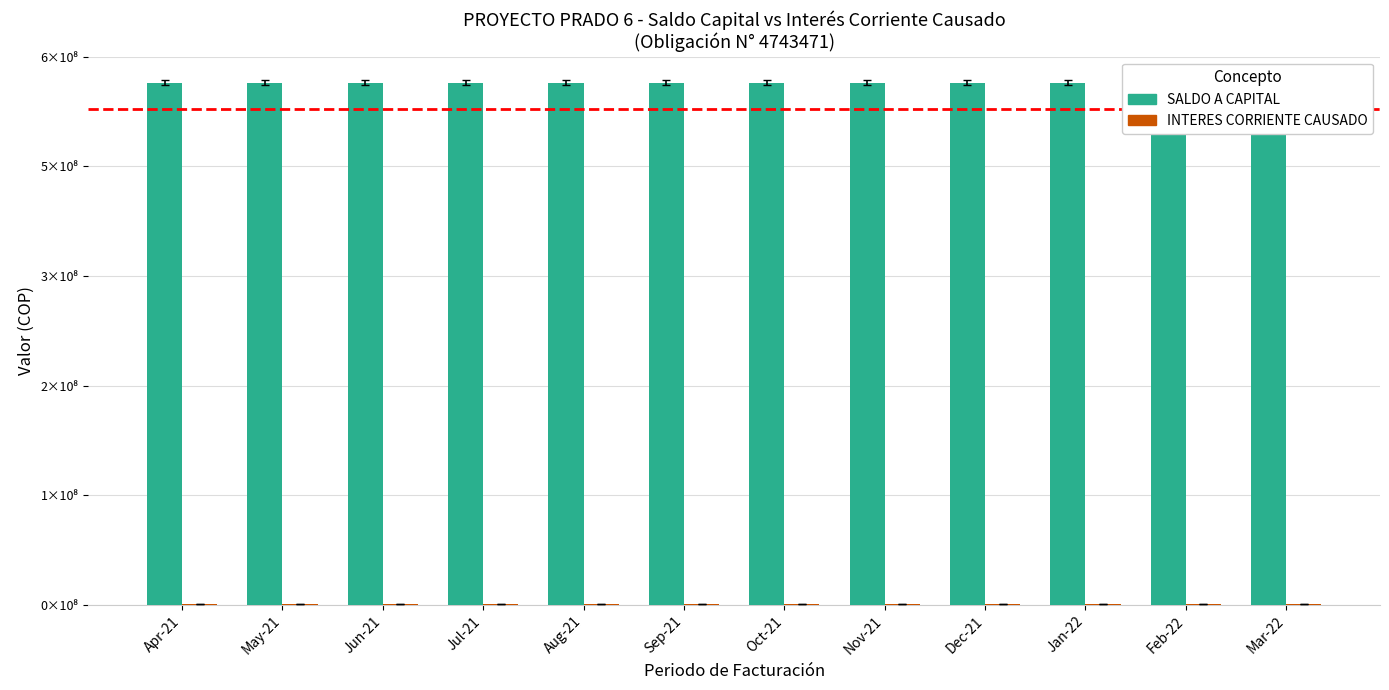

Which series has the widest spread of values?

INTERES CORRIENTE CAUSADO